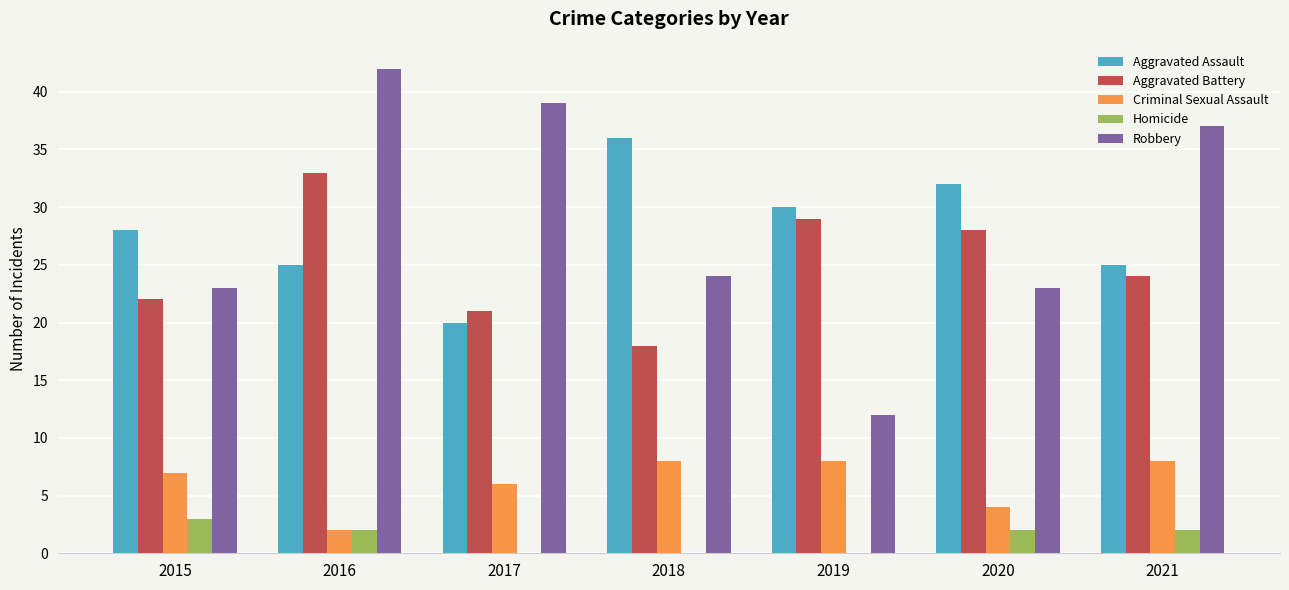

What is the total value across all series at 2017?

86